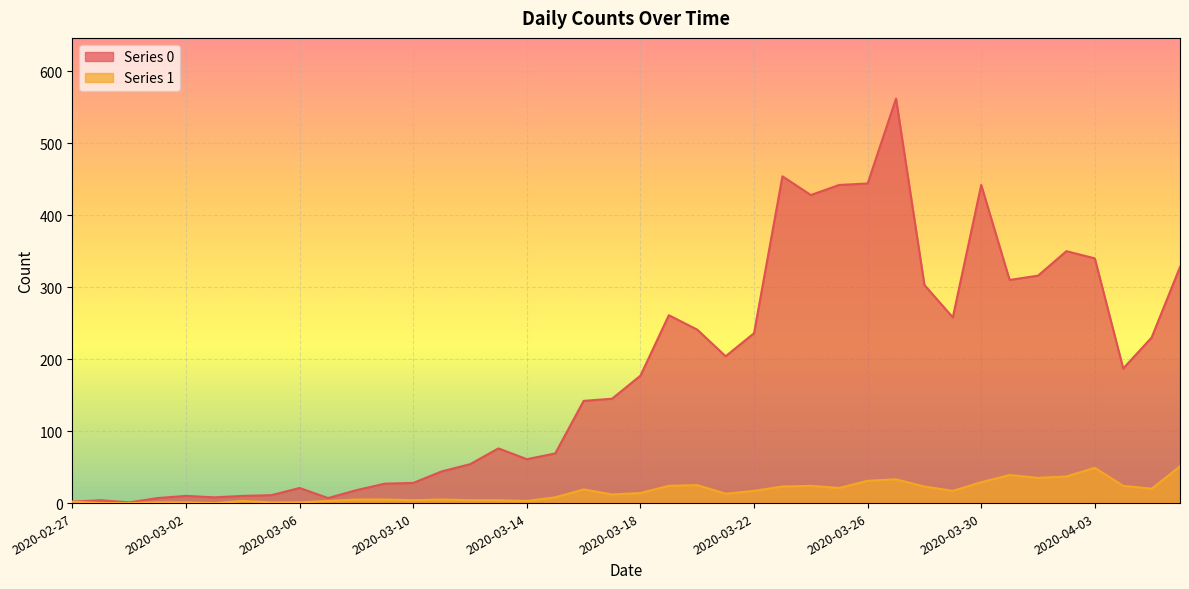

True or false: Series 1 has more than 2 points higher than both neighbors.

True